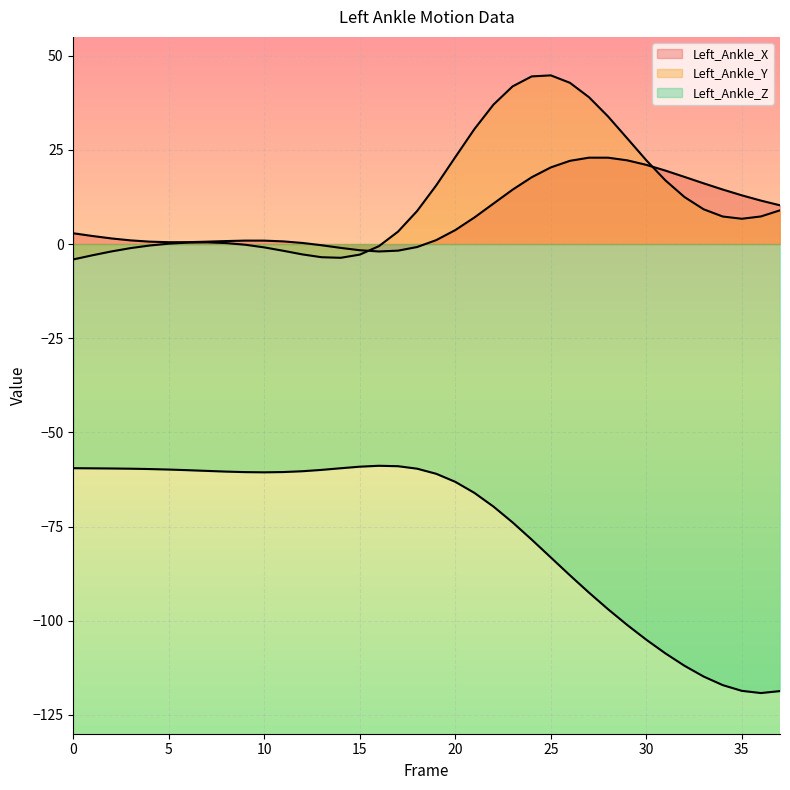

How many data points in Left_Ankle_X are above 2?

20